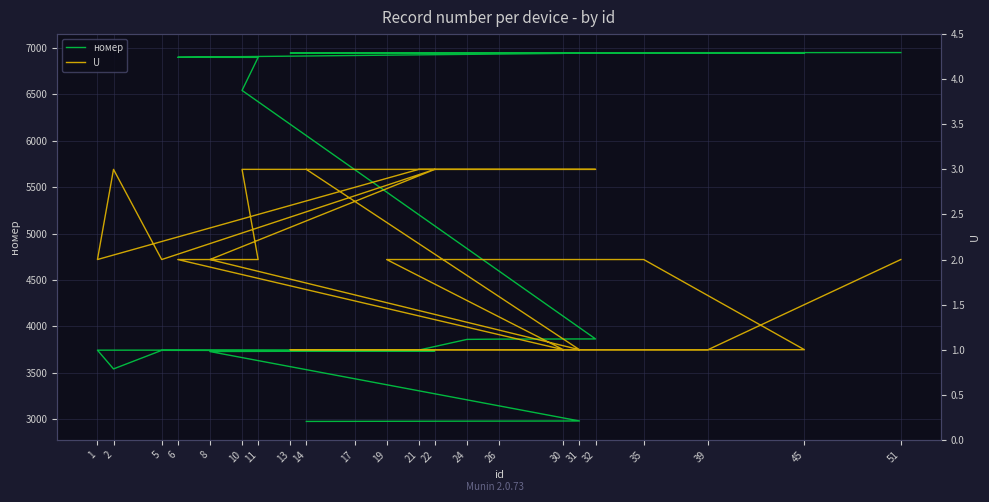

Rank the series by their maximum value, from highest to lowest.

номер, U